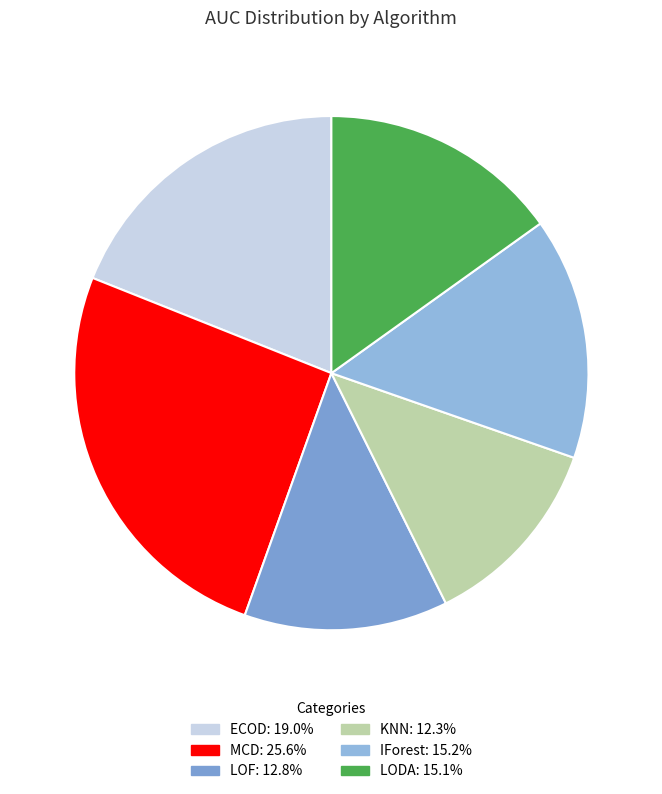

Rank the categories by value from highest to lowest.

MCD, ECOD, IForest, LODA, LOF, KNN